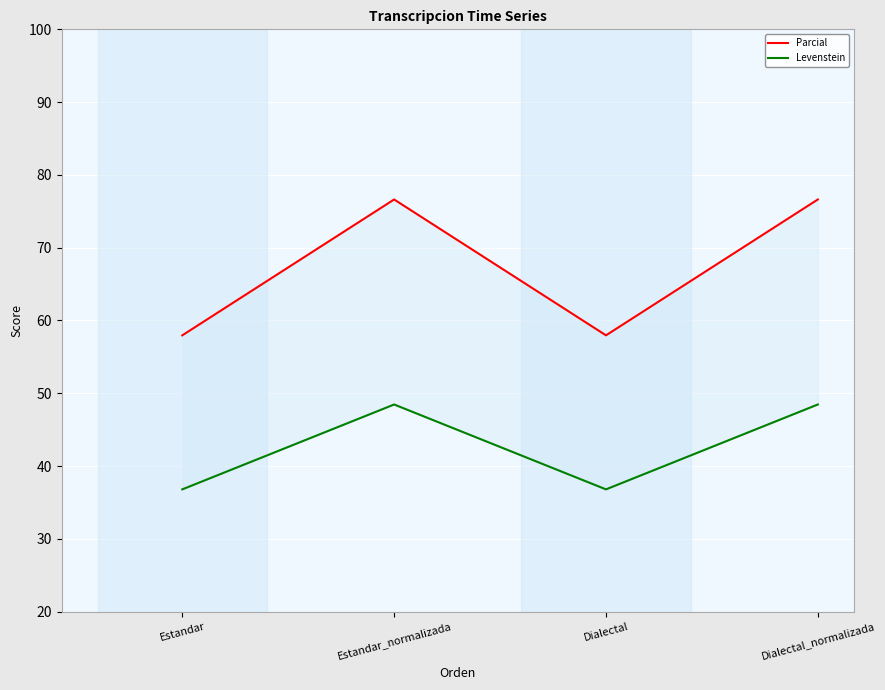

Rank the series at Dialectal from lowest to highest value.

Levenstein, Parcial